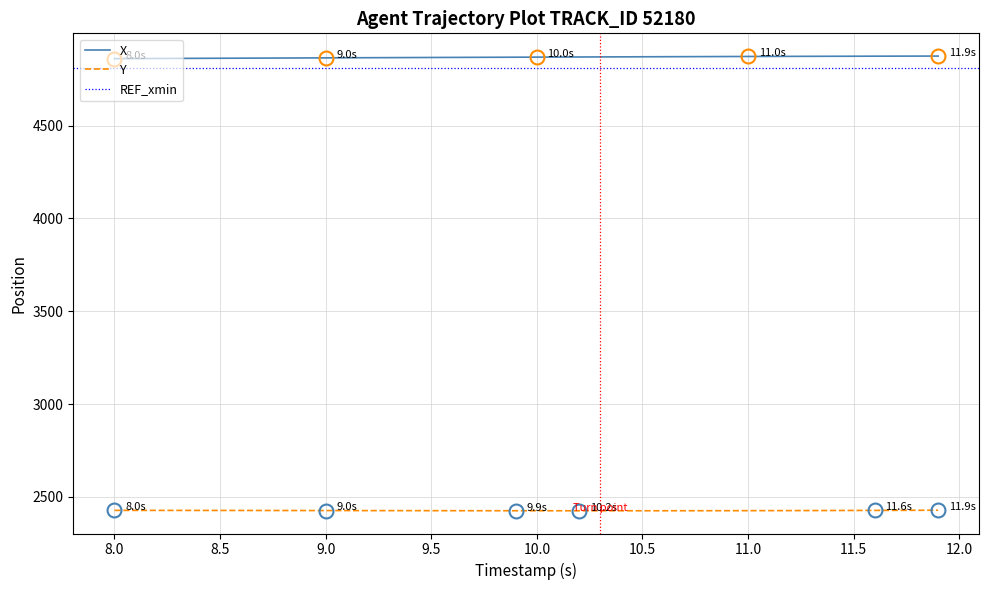

True or false: X and Y intersect in this chart.

False